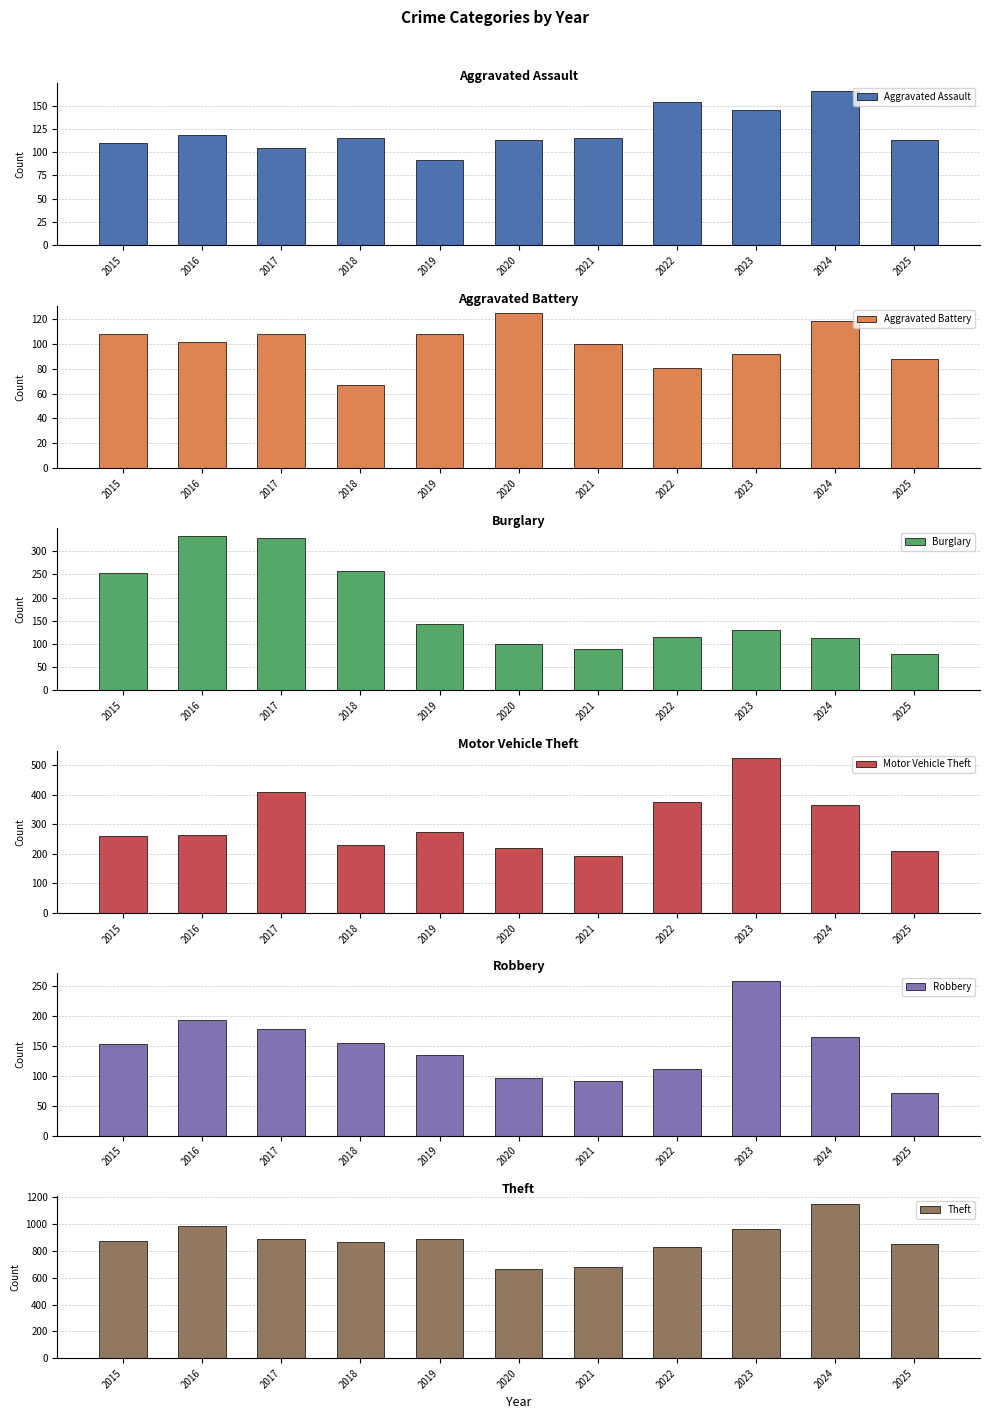

List the labels in order of Robbery value, largest first.

2023, 2016, 2017, 2024, 2018, 2015, 2019, 2022, 2020, 2021, 2025